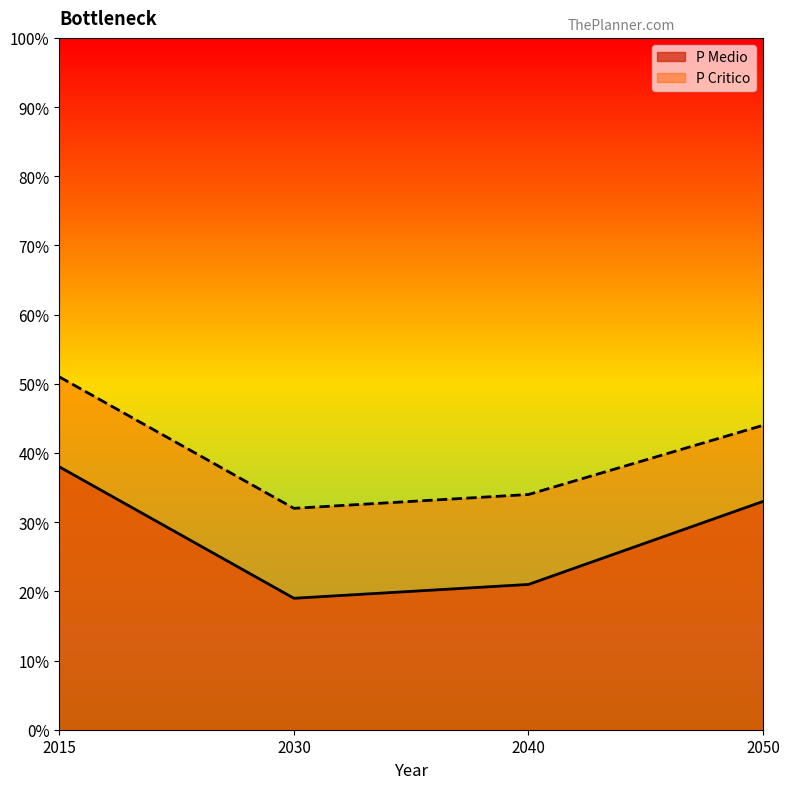

What is the minimum value shown in the chart?

19